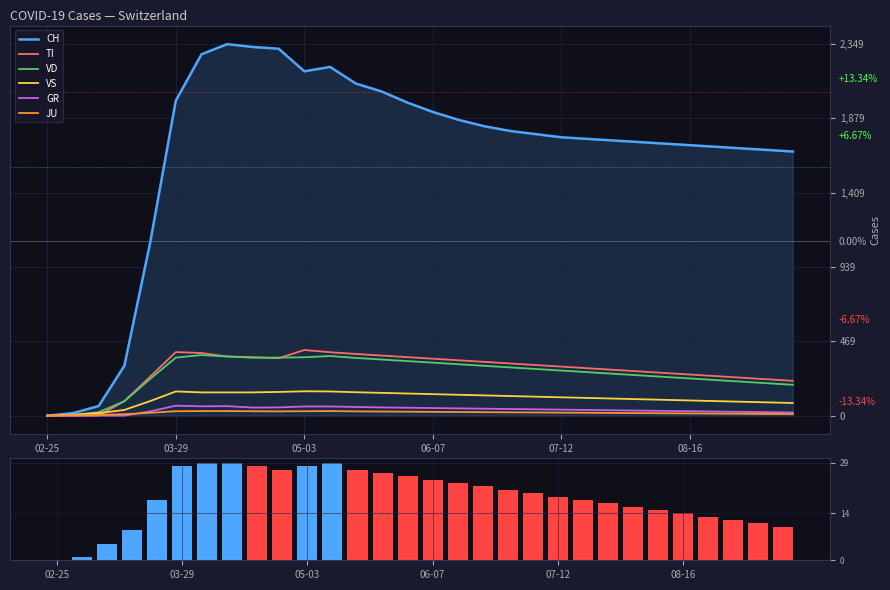

What is the difference between the maximum and minimum values in the GR series?

63